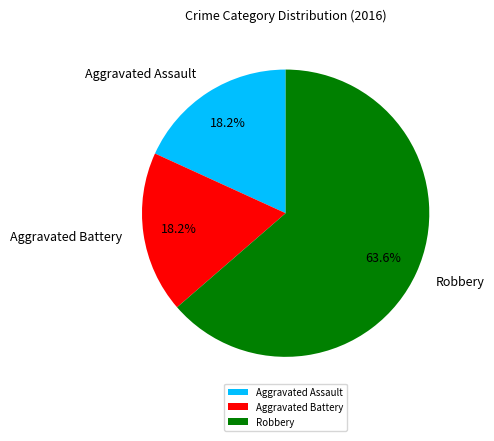

How much of the chart is everything except Aggravated Assault?

81.8%